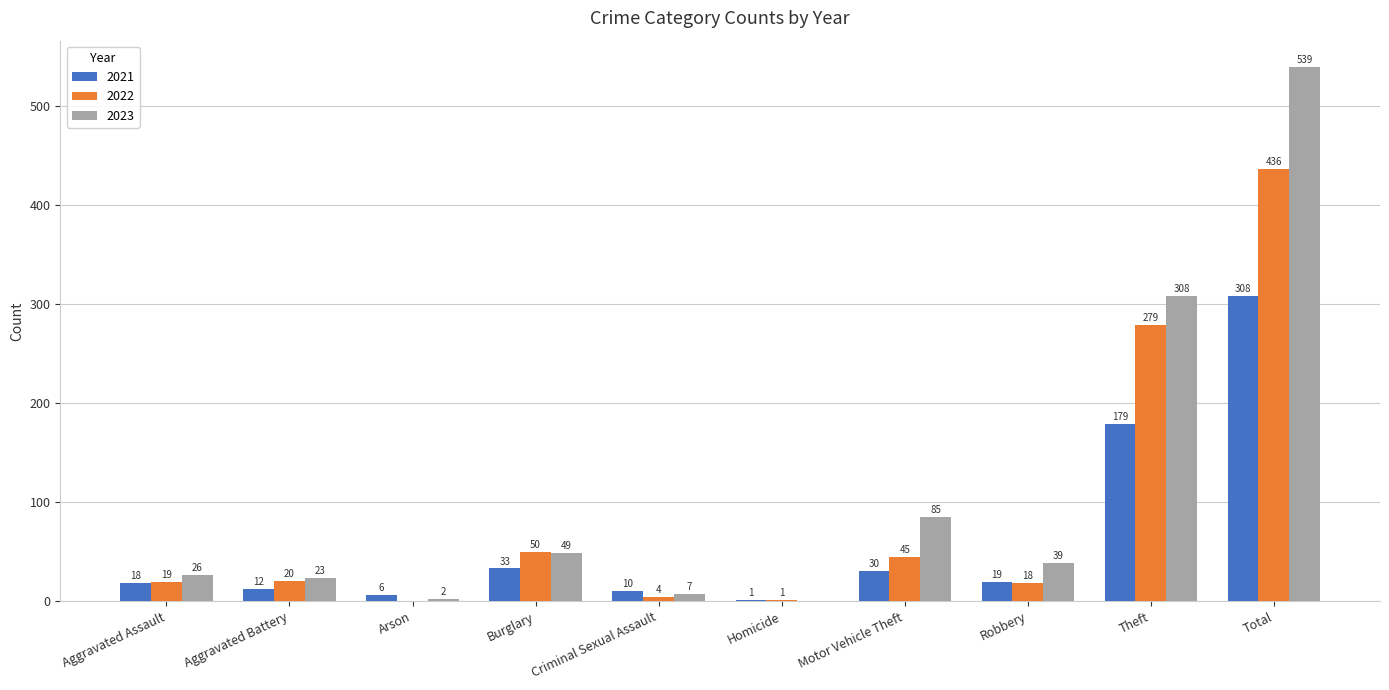

What is the spread (max minus min) of values at Theft?

129